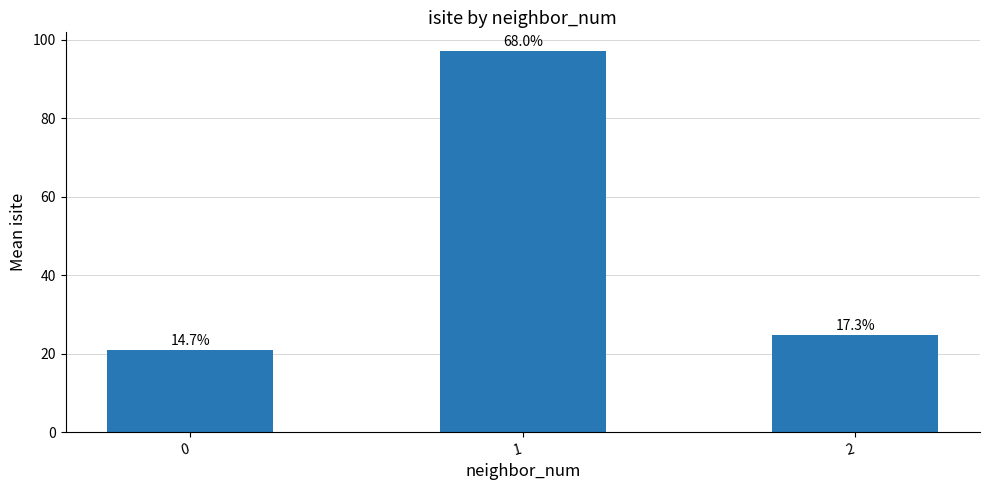

How many bars are there in total?

3